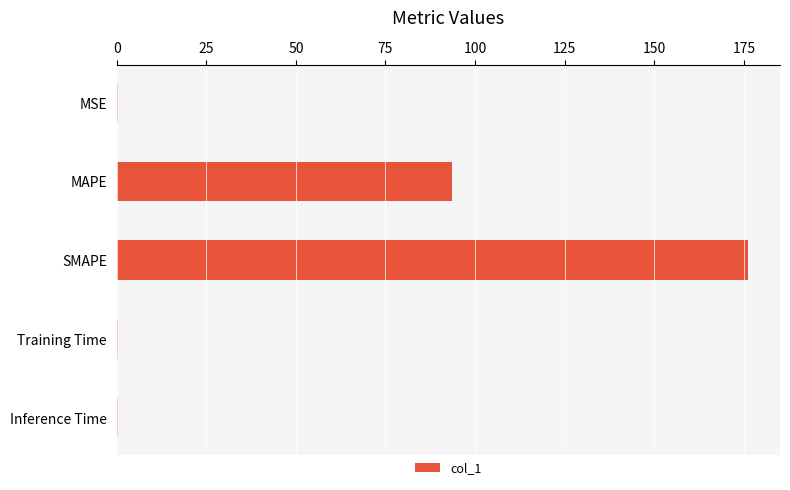

What value does the data have at MAPE?

93.7